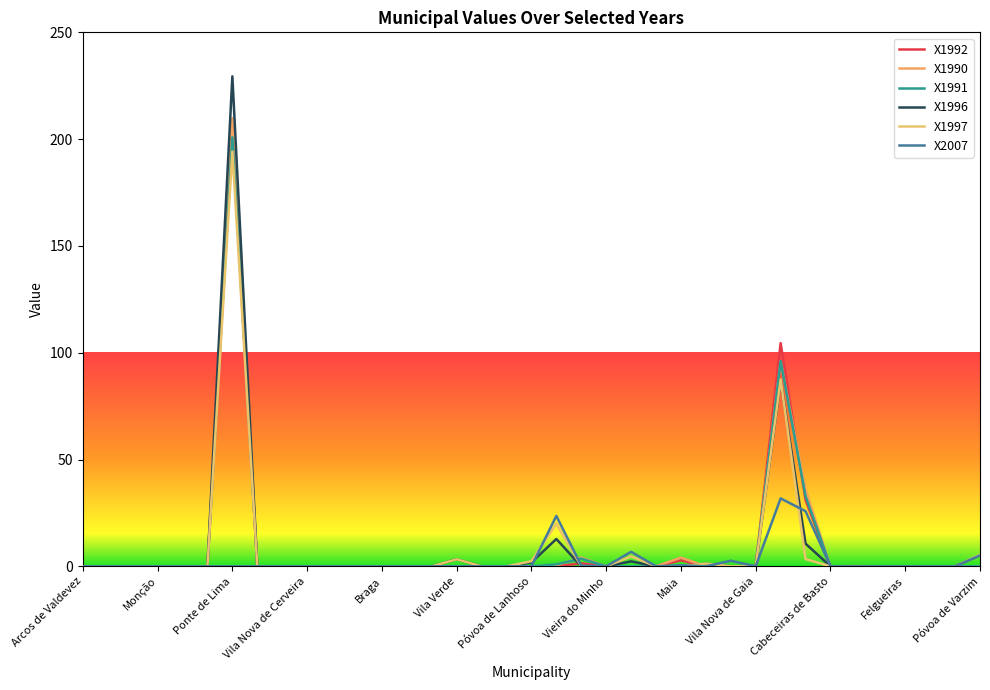

What are all the series names shown in the legend?

X1992, X1990, X1991, X1996, X1997, X2007